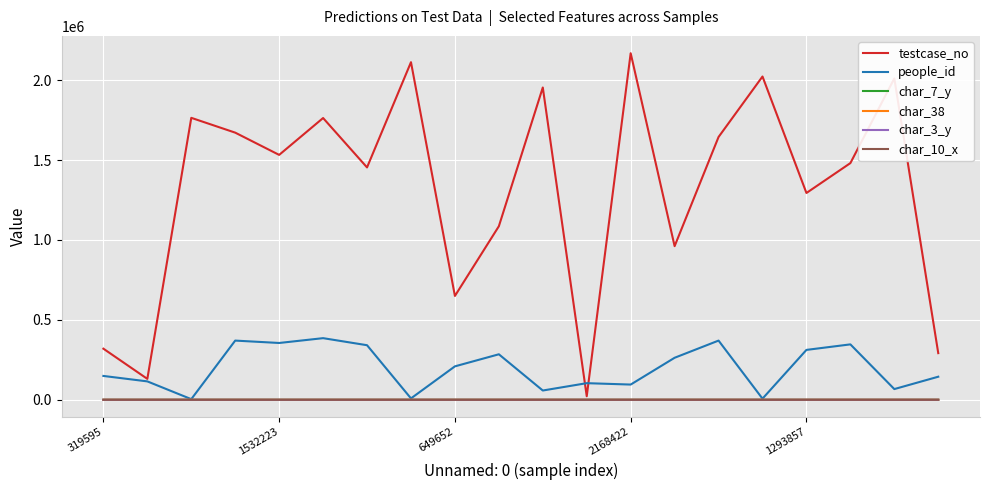

Which series has the largest range (max minus min)?

testcase_no